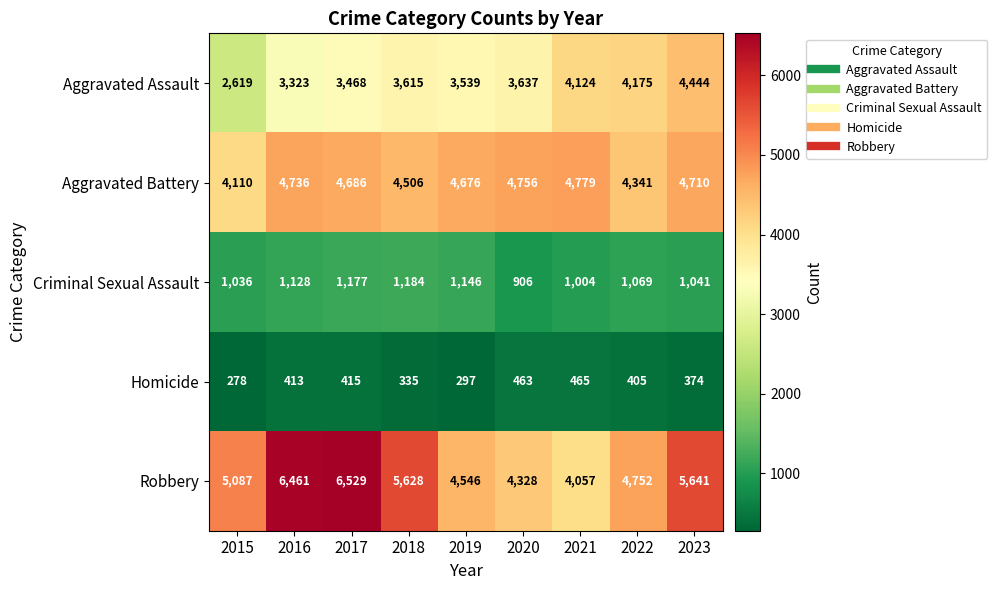

Which series has the largest total across all categories?

Robbery